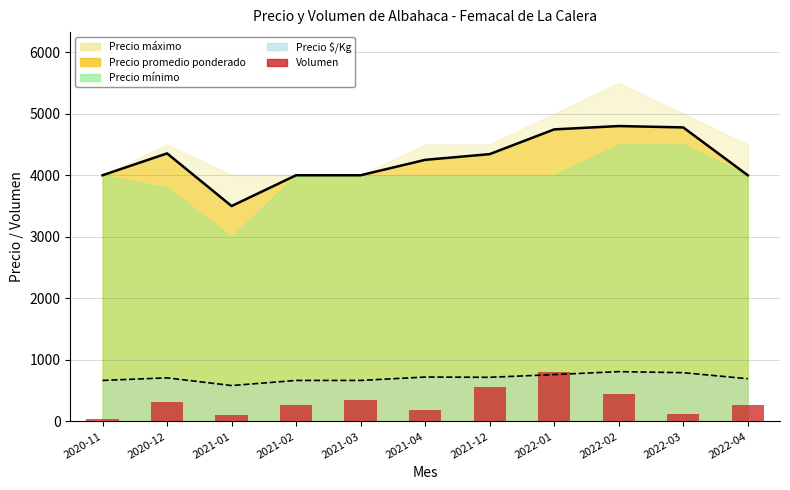

What is the average value?

313